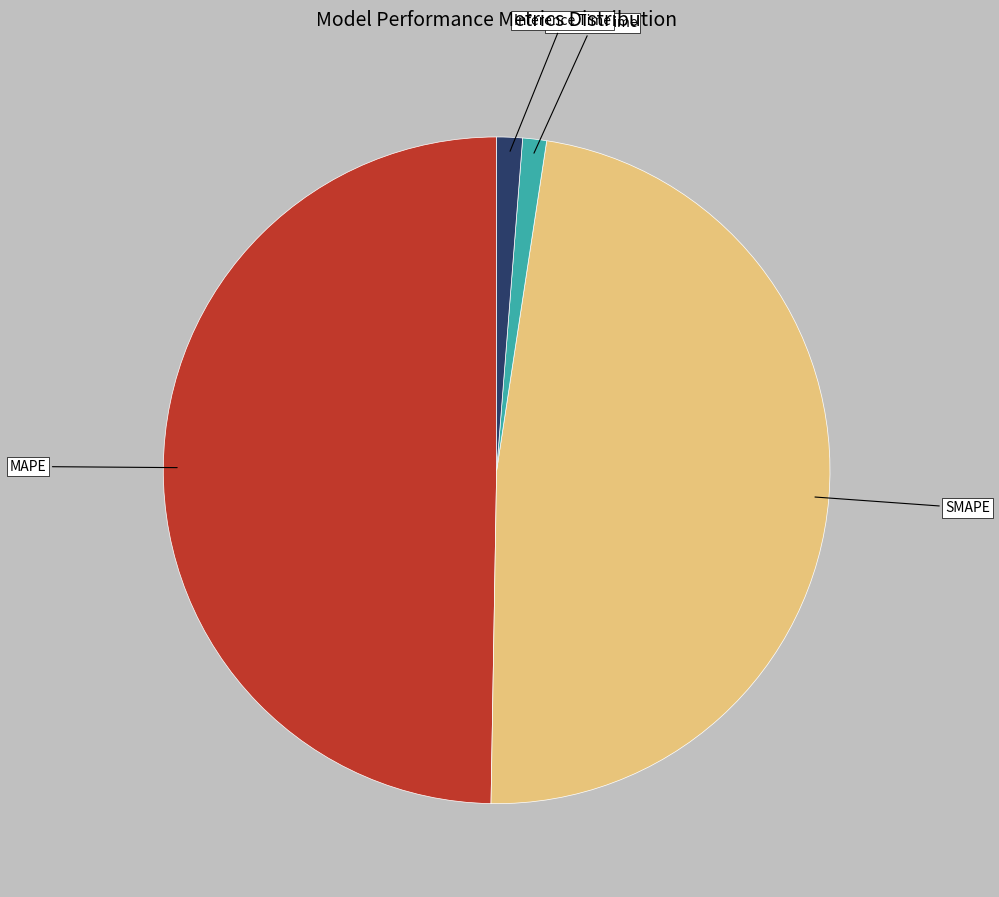

Is the sum of SMAPE and MAPE greater than half?

Yes